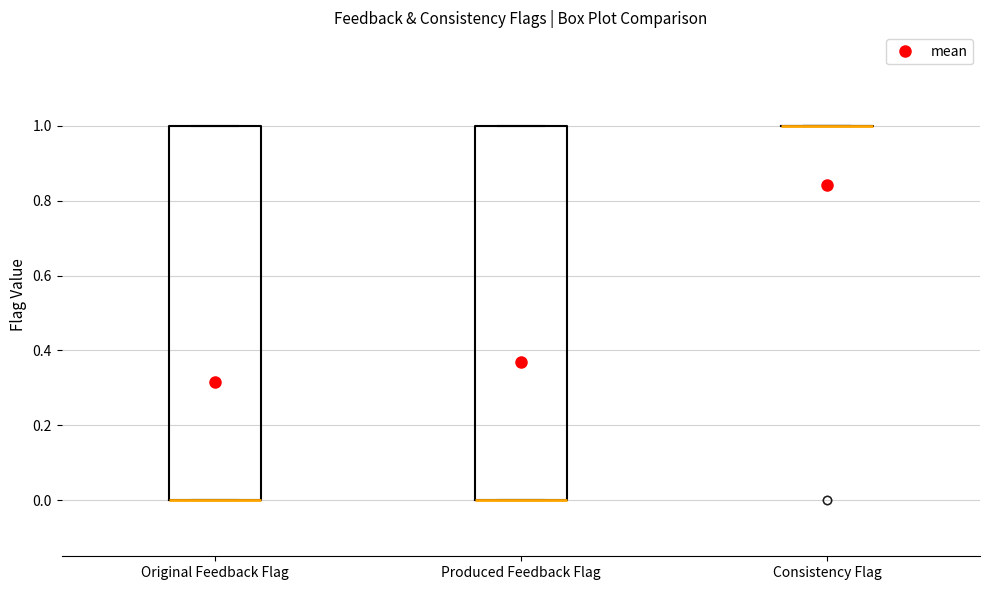

Where is the lower edge of the box for Original Feedback Flag on the y-axis? The values are not printed on the chart, so give them approximately, as read against the axis.

0